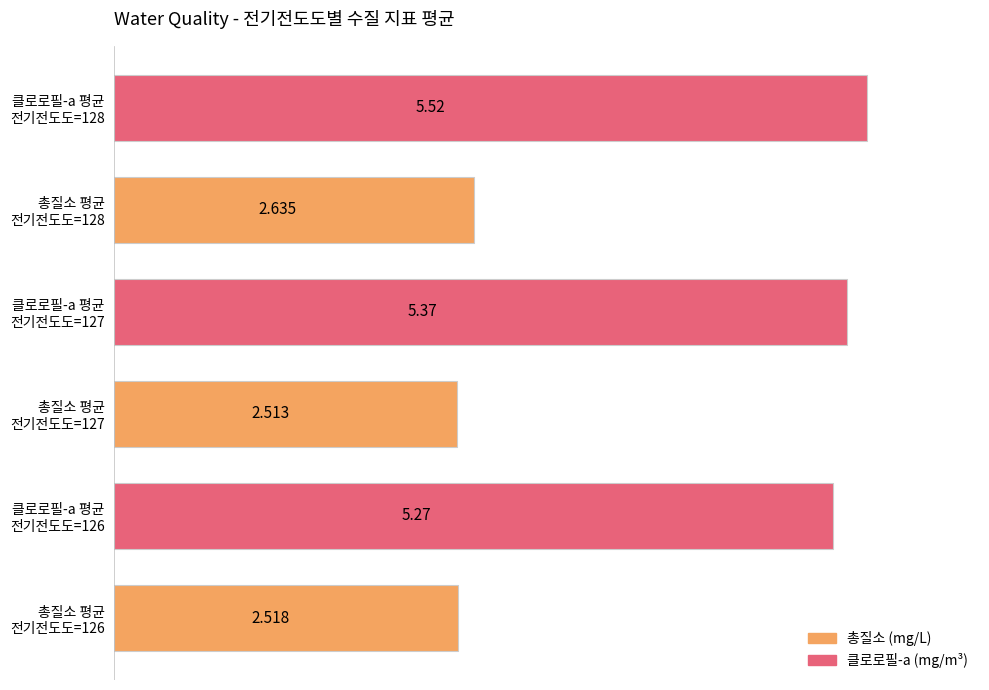

Rank the categories by value from highest to lowest.

클로로필-a 평균
전기전도도=128, 클로로필-a 평균
전기전도도=127, 클로로필-a 평균
전기전도도=126, 총질소 평균
전기전도도=128, 총질소 평균
전기전도도=126, 총질소 평균
전기전도도=127